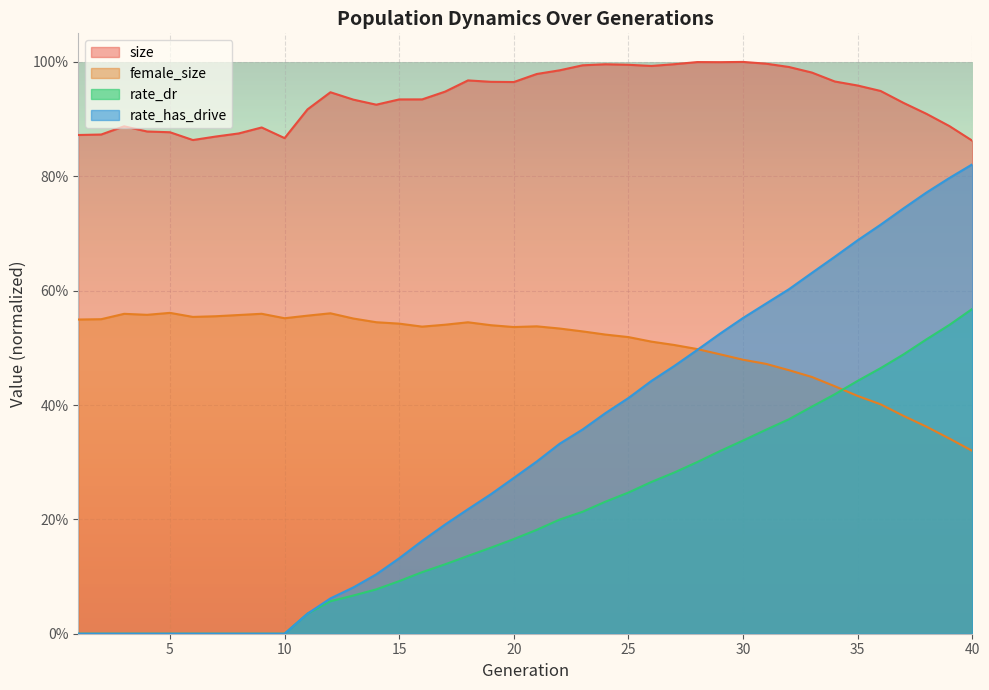

At which label is rate_dr closest to 0?

1